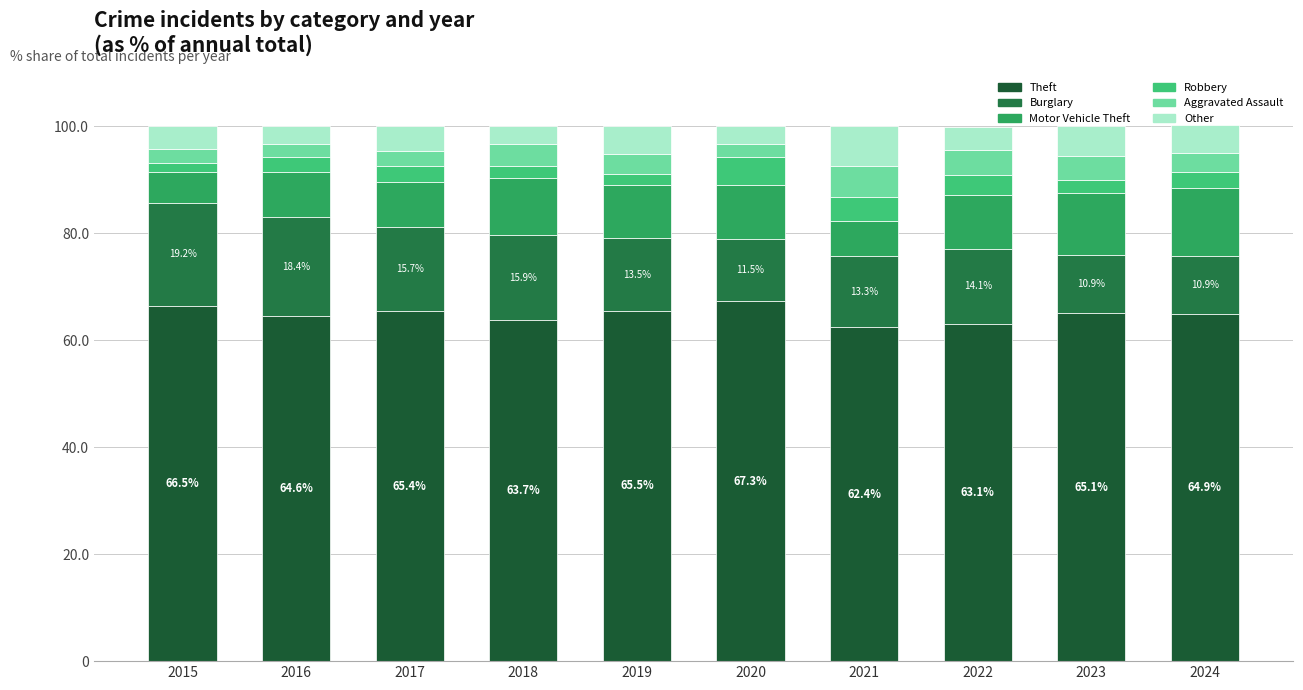

What are all the series names shown in the legend?

Theft, Burglary, Motor Vehicle Theft, Robbery, Aggravated Assault, Other